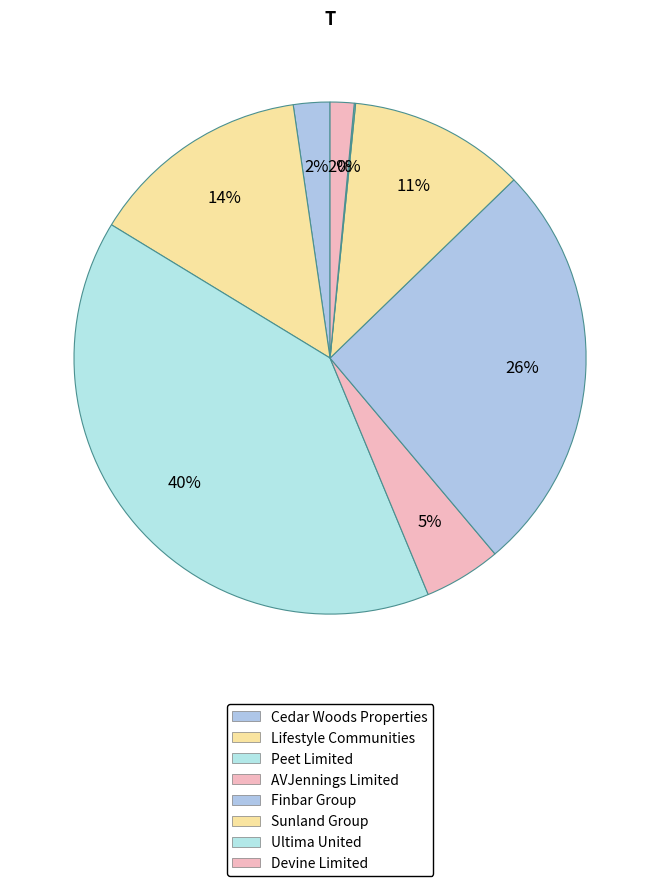

Does Lifestyle Communities account for over 50% of the chart?

No